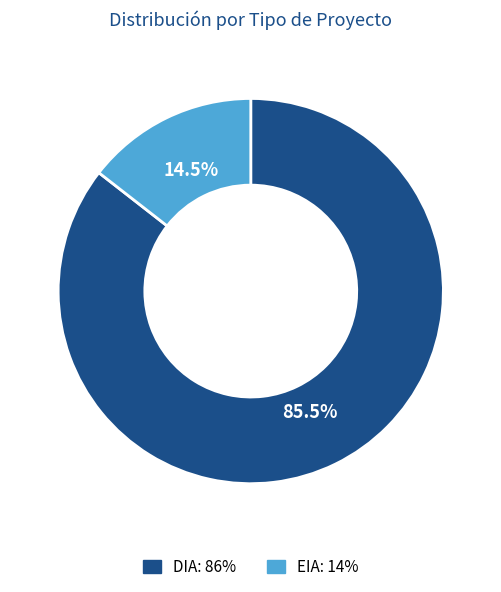

Approximately how many times larger is the value at EIA compared to DIA?

0.2